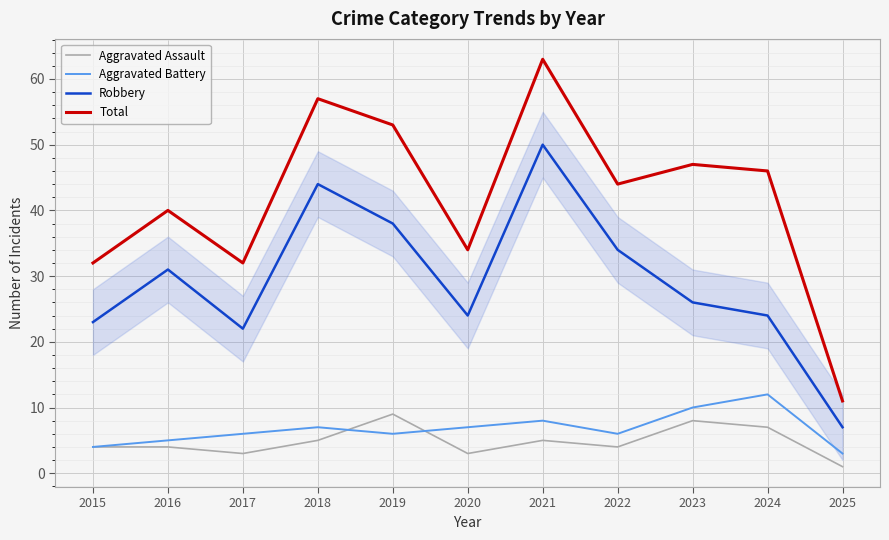

Does the chart have visible grid lines?

Yes